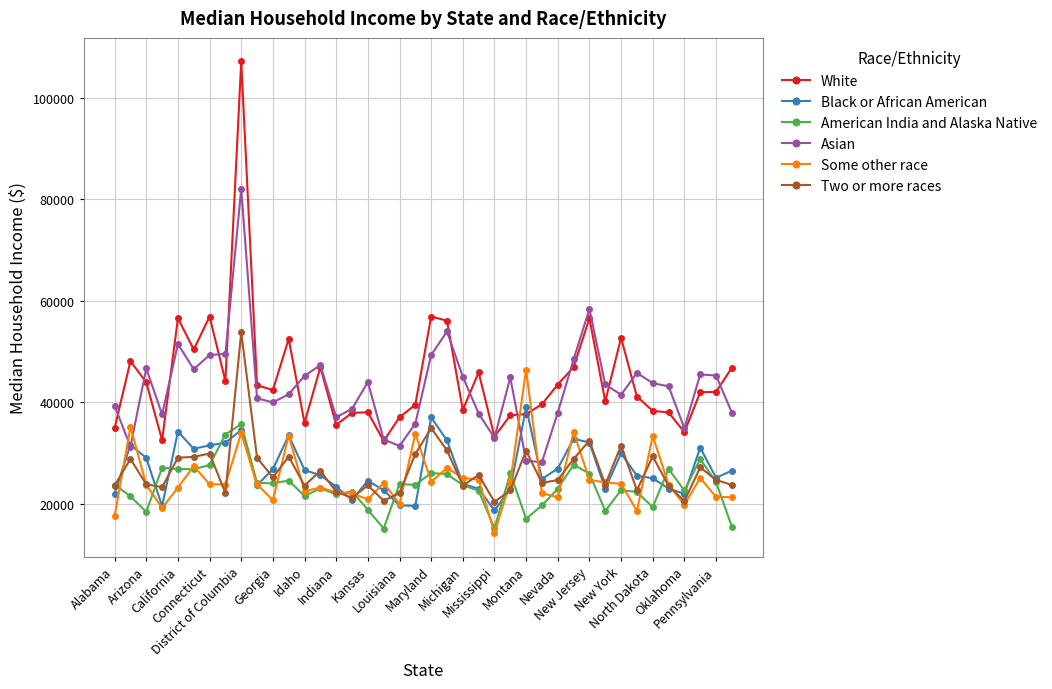

At how many categories does at least one series exceed 103488?

1